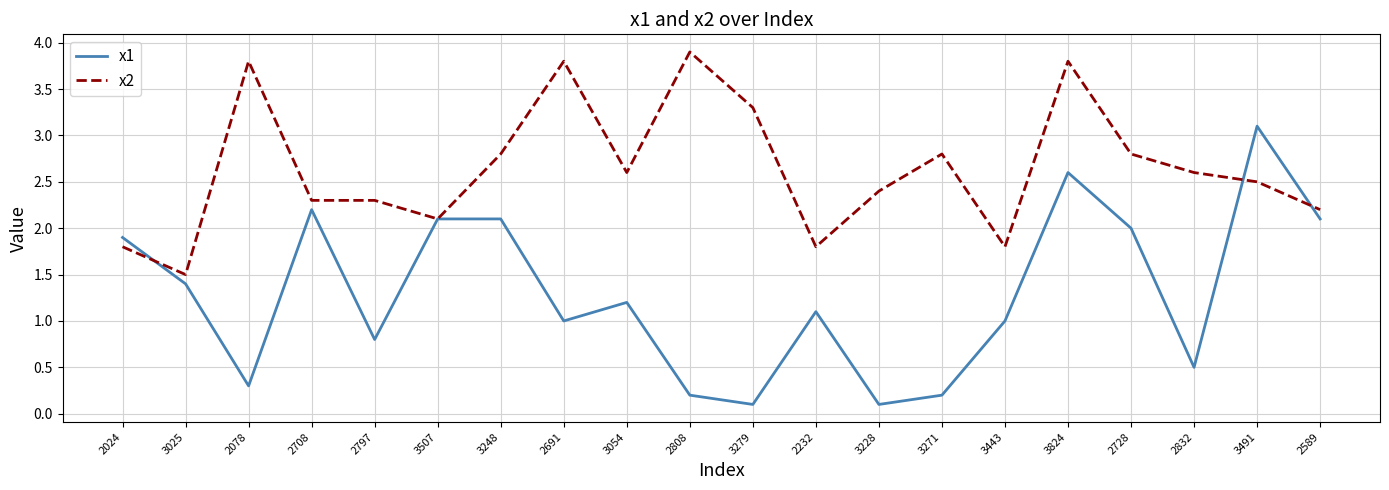

What is the approximate value of x2 at 3443?

1.8